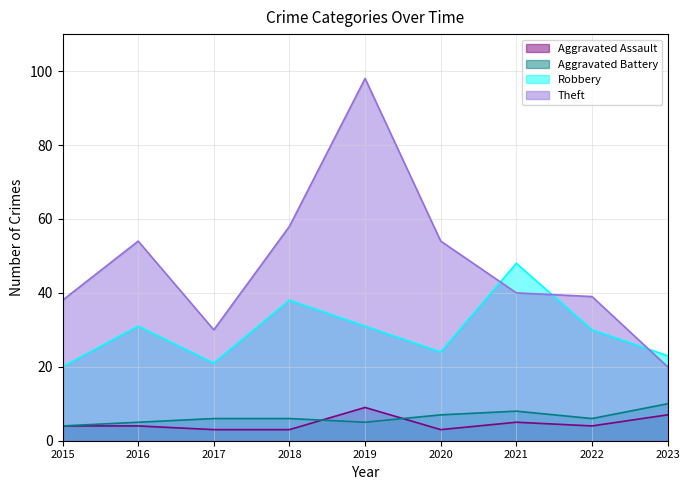

At which label is Robbery closest to 34?

2016